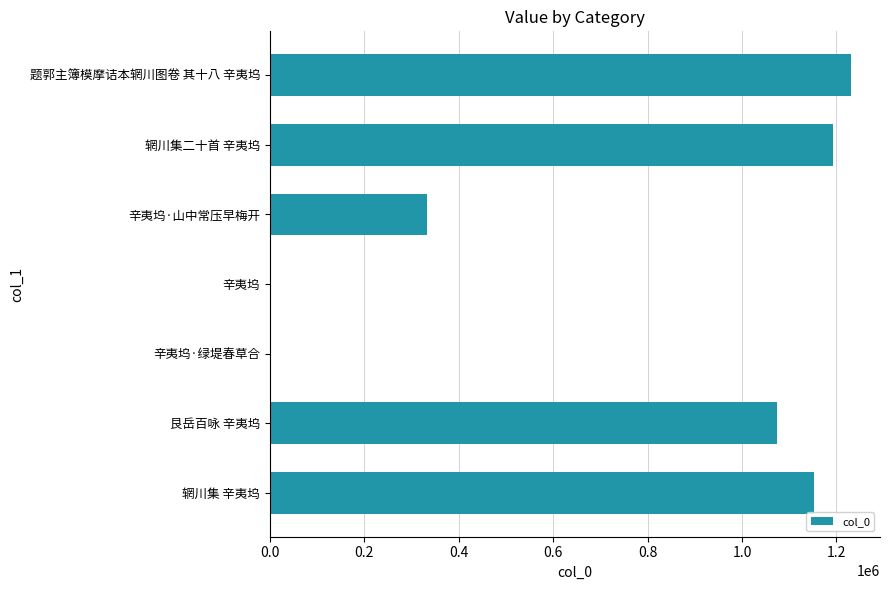

The value at 辋川集二十首 辛夷坞 is 1192046. True or false?

True